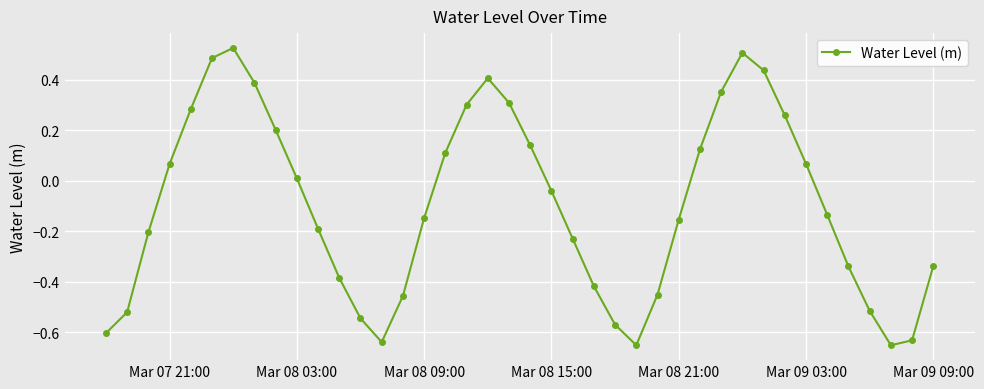

How many points are lower than both their immediate neighbors (excluding endpoints)?

3